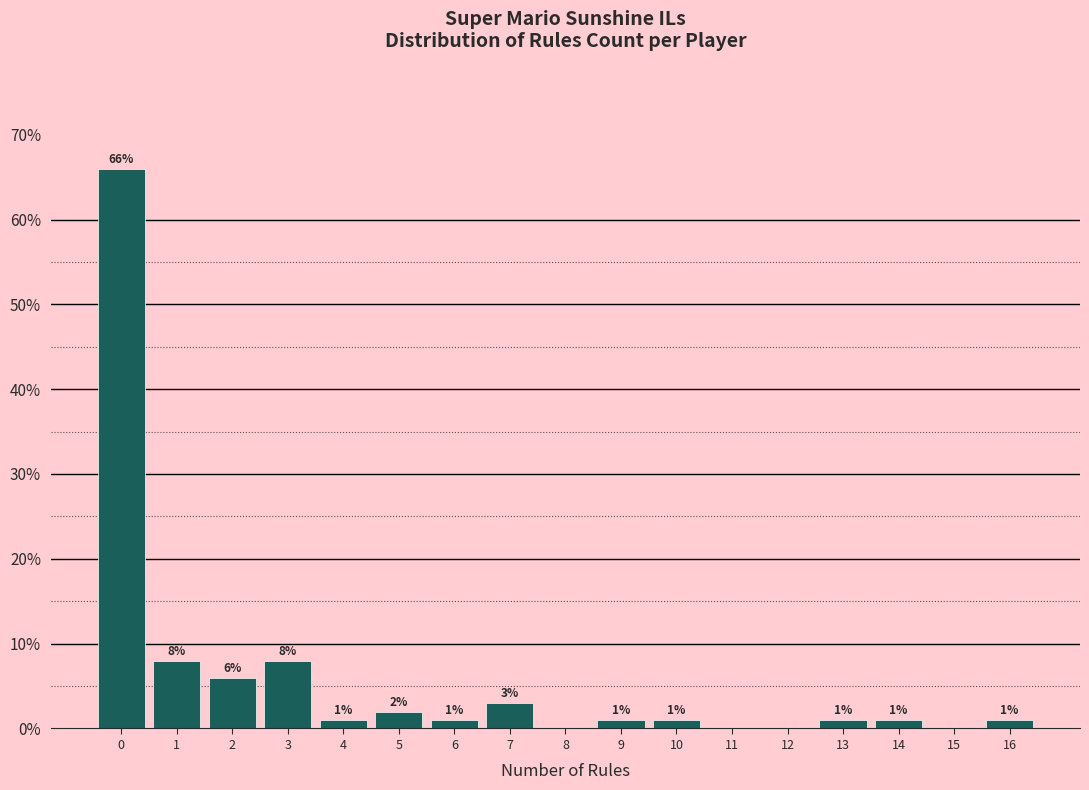

Over which range of the x-axis is the bar tallest?

-0.5 to 0.5